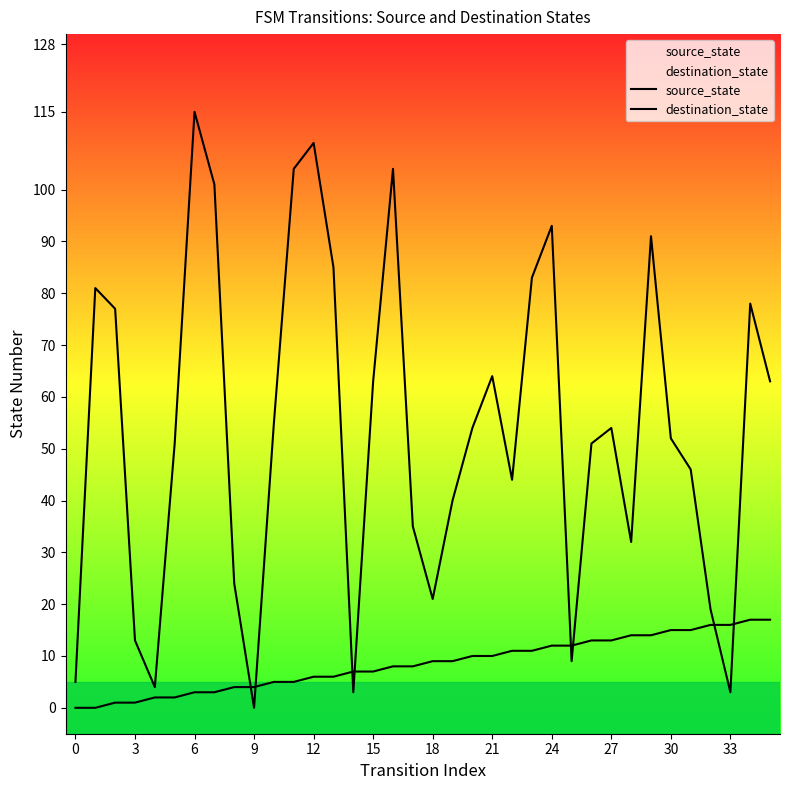

Reading left to right, what are all the values shown in this chart?

source_state: 0	0	1	1	2	2	3	3	4	4	5	5	6	6	7	7	8	8	9	9	10	10	11	11	12	12	13	13	14	14	15	15	16	16	17	17
destination_state: 5	81	77	13	4	51	115	101	24	0	55	104	109	85	3	63	104	35	21	40	54	64	44	83	93	9	51	54	32	91	52	46	19	3	78	63